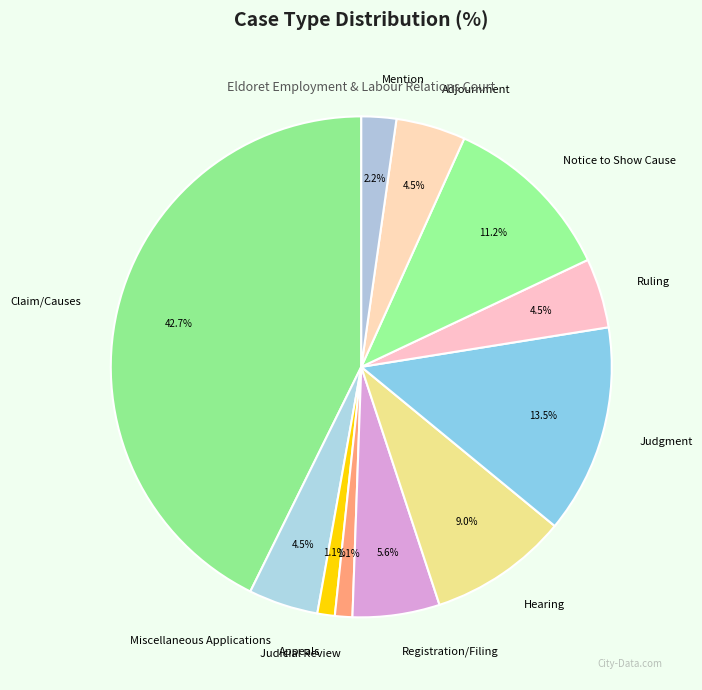

Between Hearing and Ruling, which is larger?

Hearing